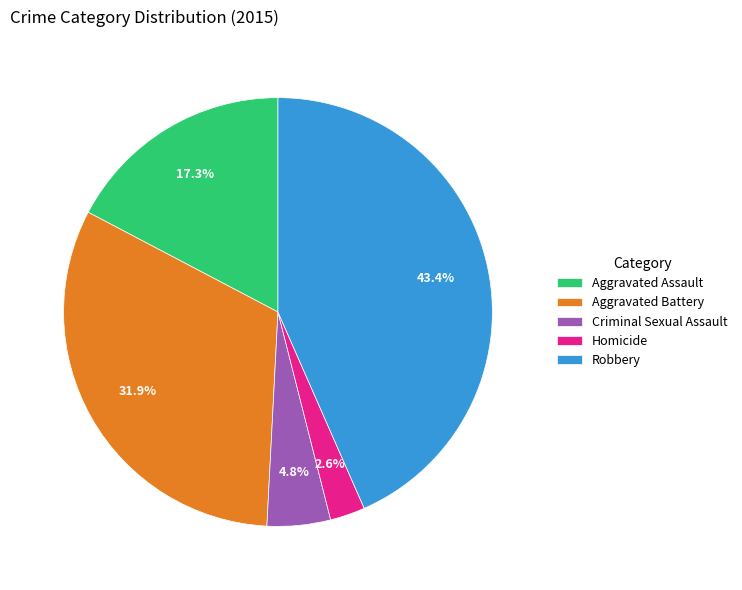

What percentage is the Homicide slice, to the nearest percent?

3%